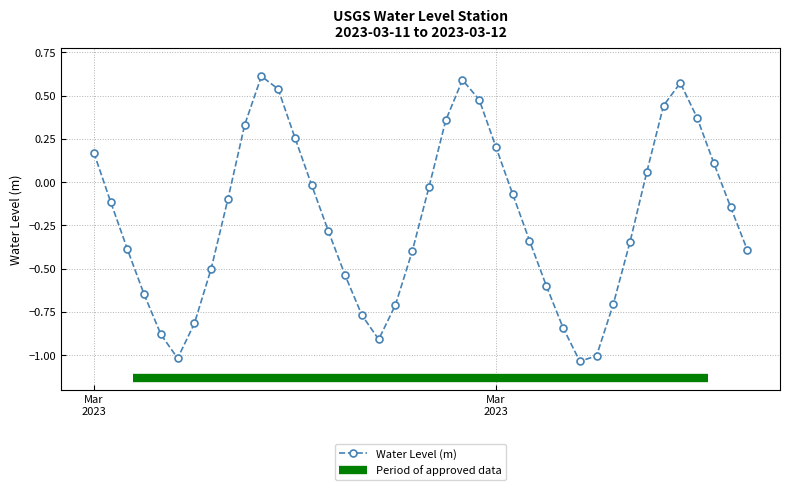

The value at 2023-03-12 07:00:00 is -0.7. True or false?

True